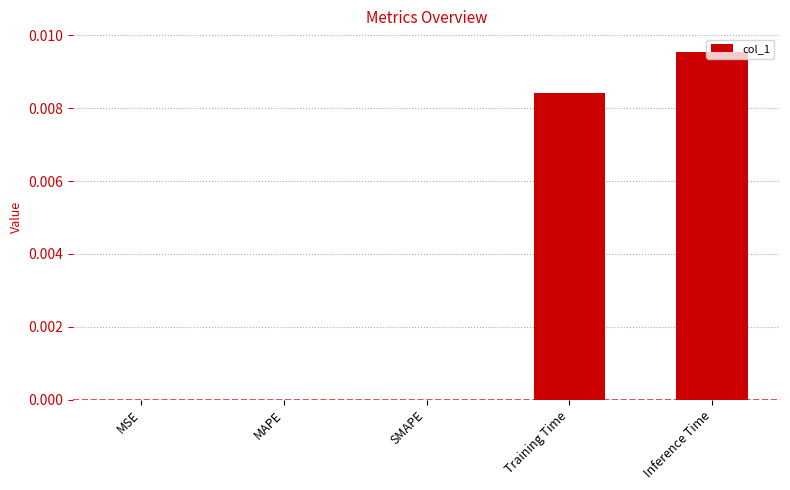

Are the bars horizontal?

No